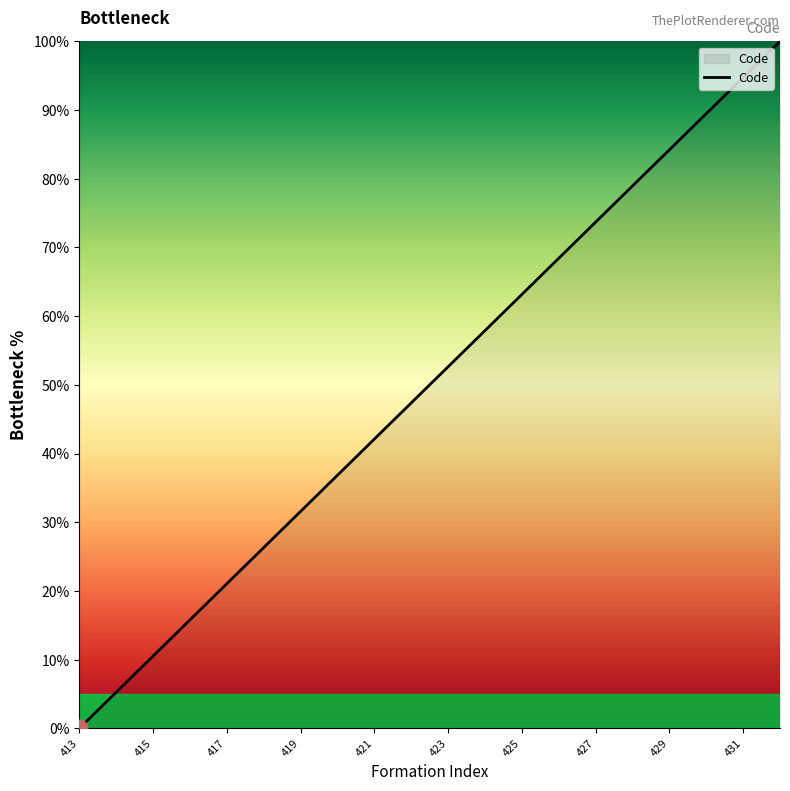

What is the difference between the maximum and minimum values?

100.0